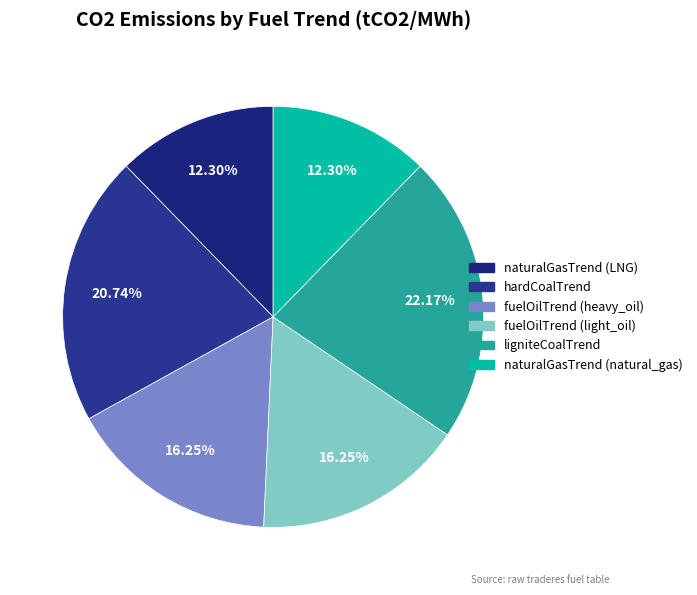

What is the total percentage of ligniteCoalTrend and fuelOilTrend (heavy_oil)?

38.4%